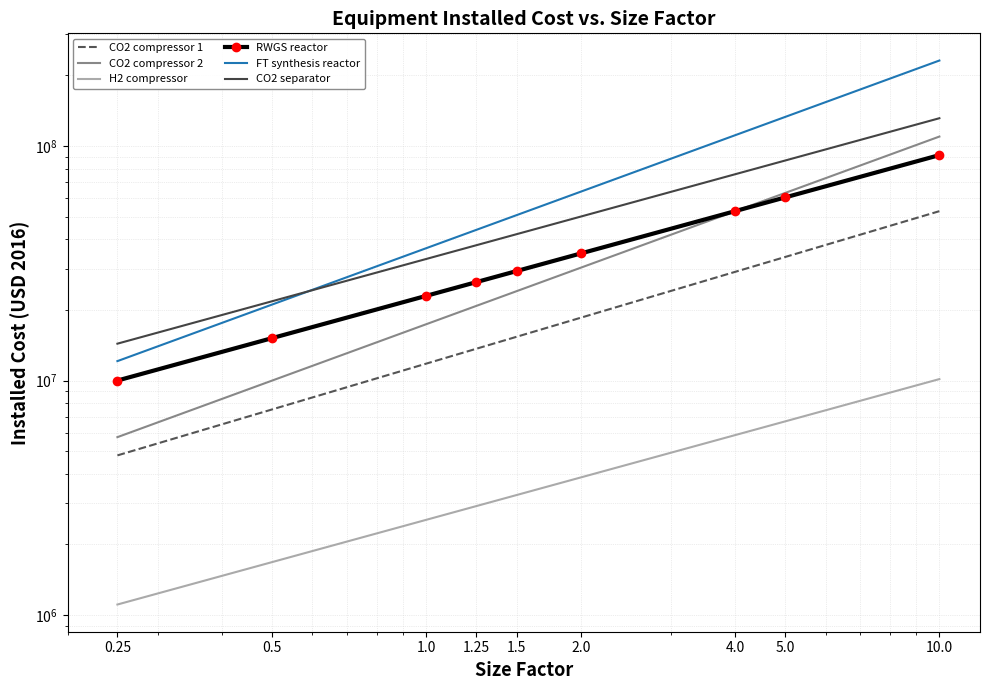

What is the difference between the CO2 compressor 1 values at 5.0 and 1.25?

19961728.6